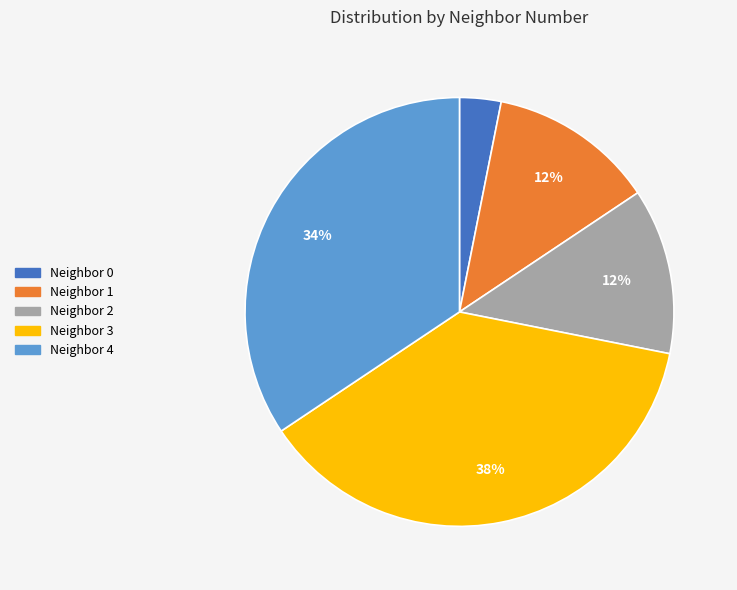

Which has a higher value, Neighbor 4 or Neighbor 3?

Neighbor 3